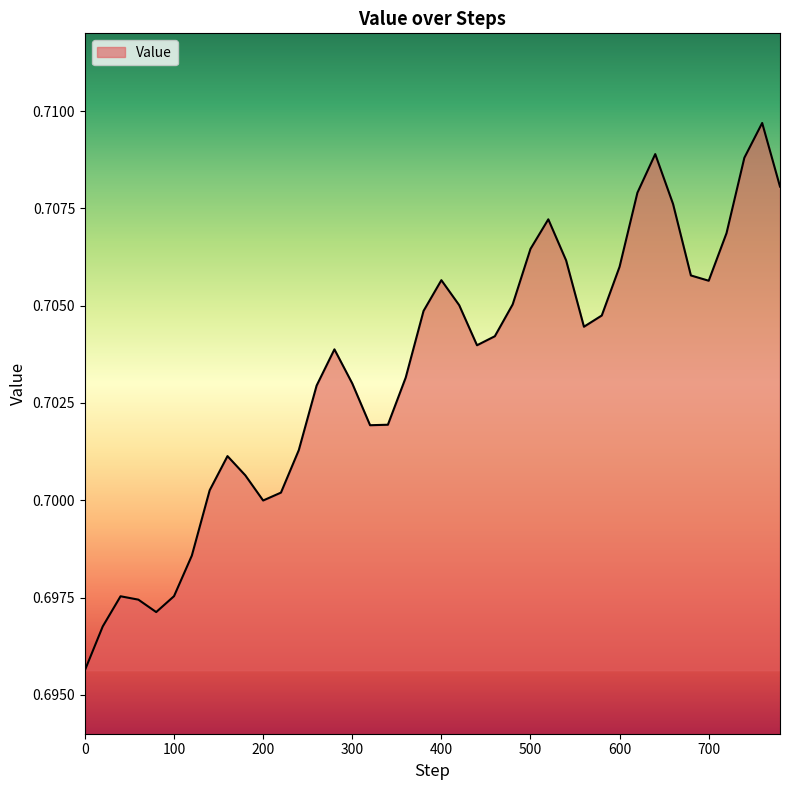

Rank the categories by value from highest to lowest.

760, 640, 740, 780, 620, 660, 520, 720, 500, 540, 600, 680, 400, 700, 480, 420, 380, 580, 560, 460, 440, 280, 360, 300, 260, 340, 320, 240, 160, 180, 140, 220, 200, 120, 100, 40, 60, 80, 20, 0